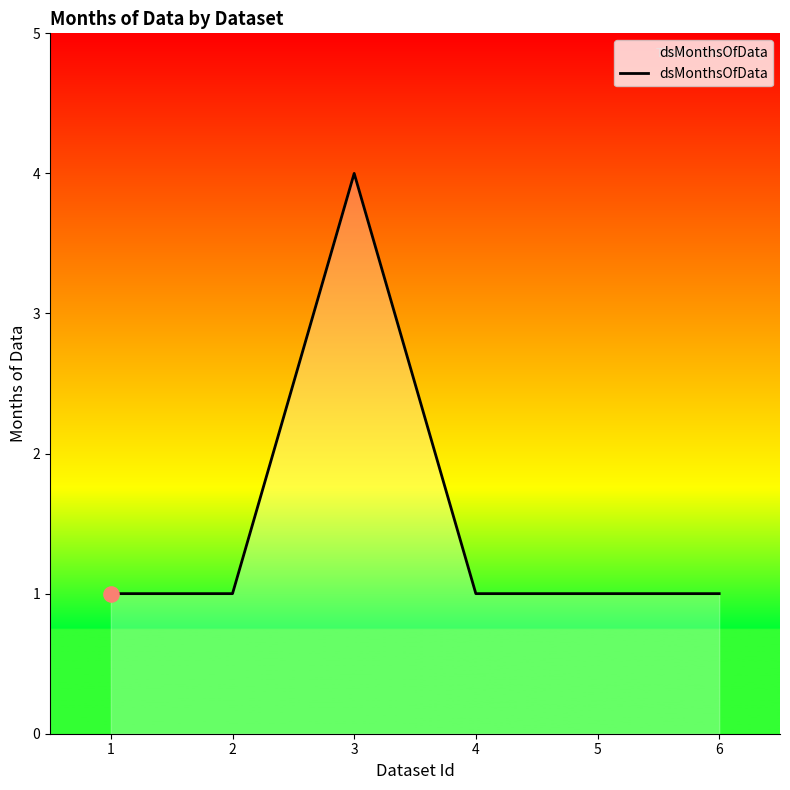

Which has a higher value, 5 or 3?

3